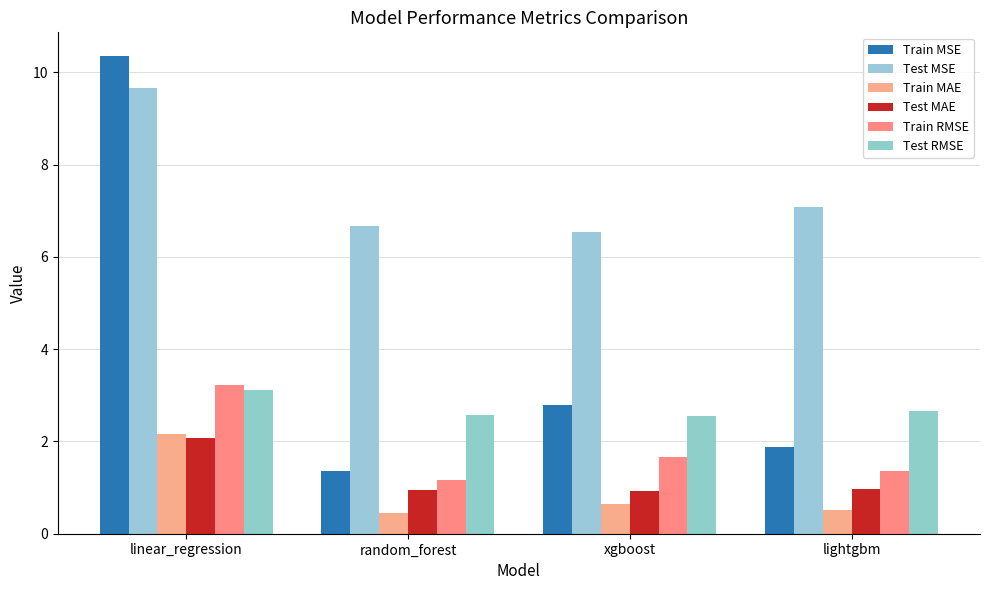

What is the label of the 2nd bar from the left?

random_forest